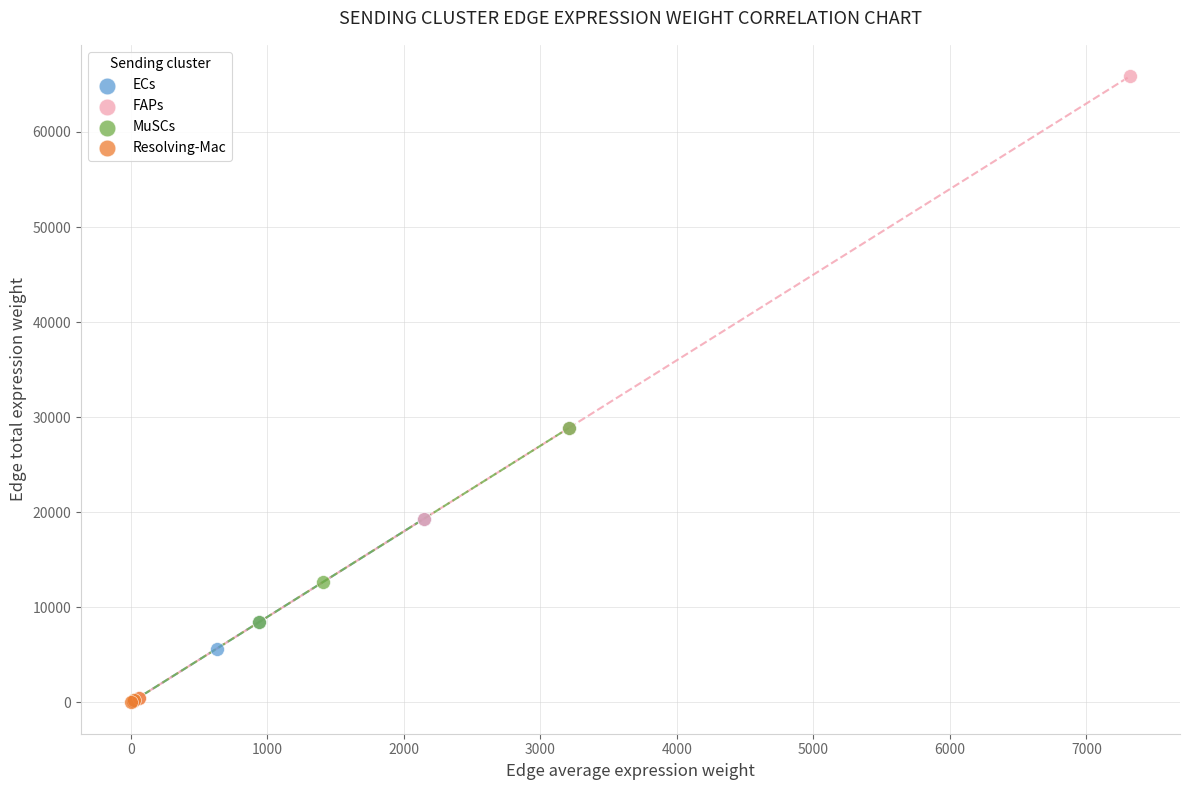

Which series reaches the maximum Y coordinate?

FAPs